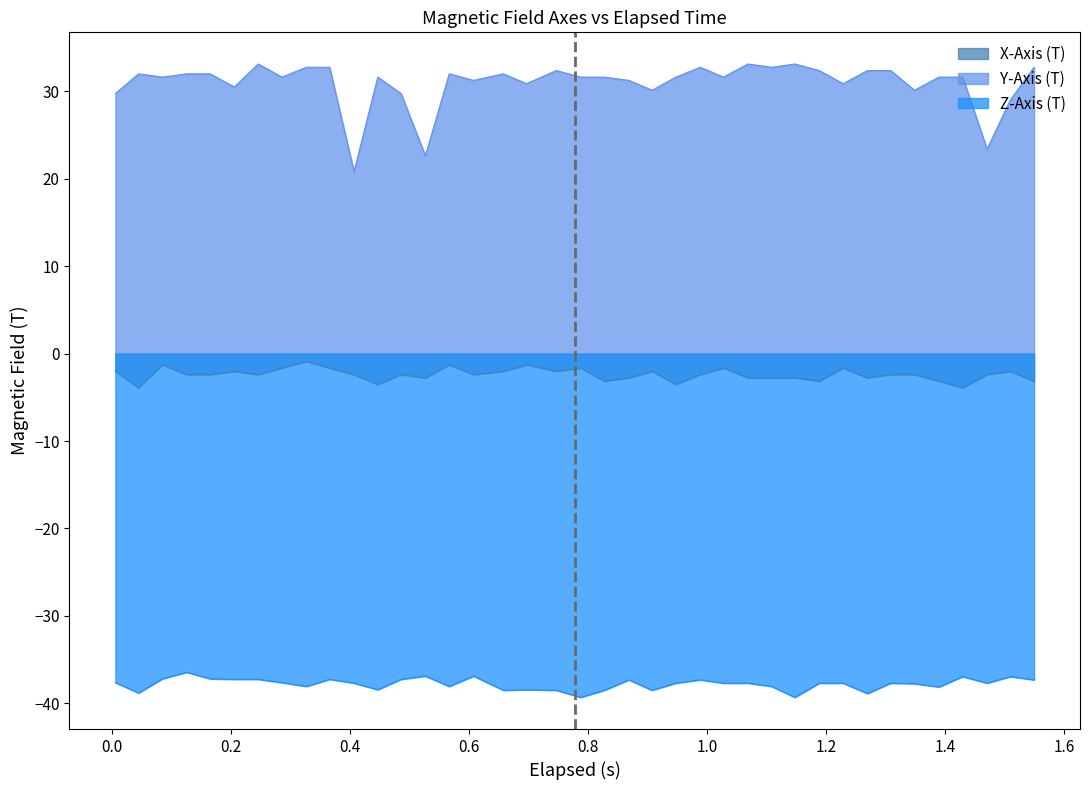

What is the maximum value shown in the chart?

33.1